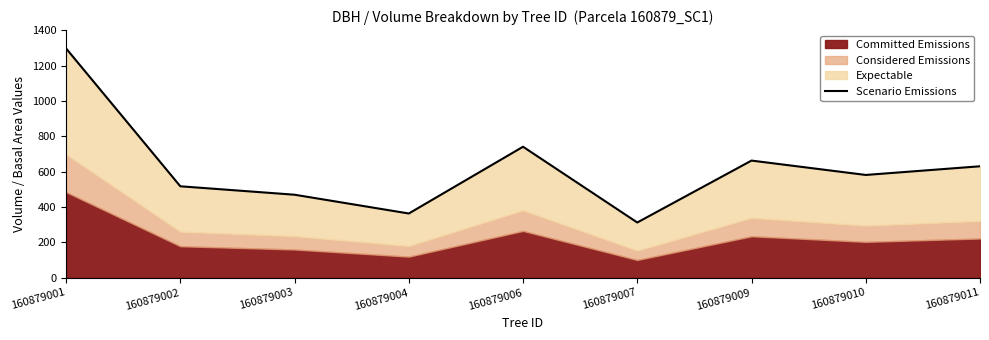

What is the change in value from 160879002 to 160879009?

+145.4